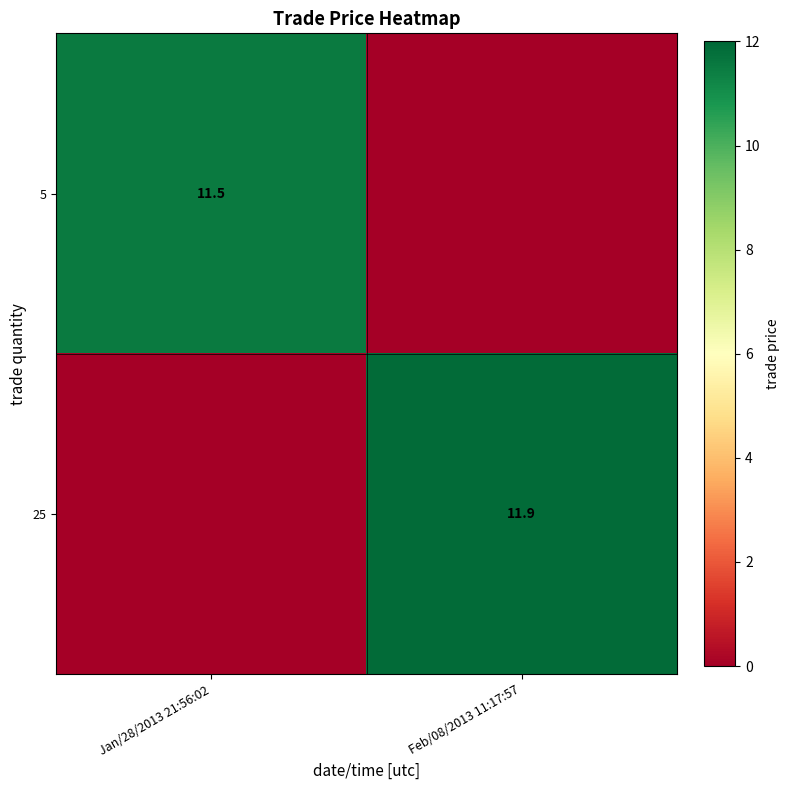

Is the value of 25 at Feb/08/2013 11:17:57 greater than the value of 5 at Jan/28/2013 21:56:02?

Yes